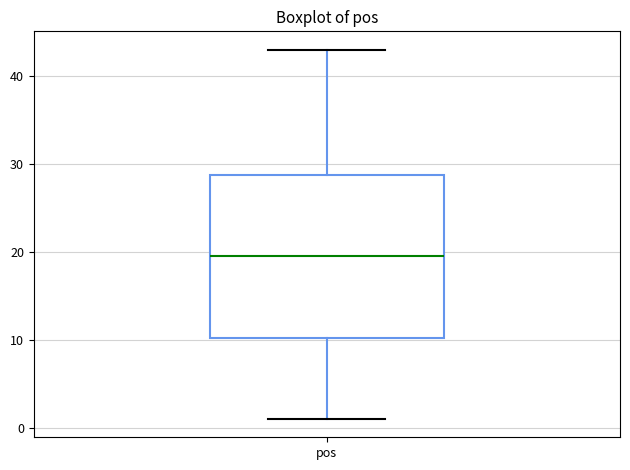

Where is the lower edge of the box for pos on the y-axis? The values are not printed on the chart, so give them approximately, as read against the axis.

10